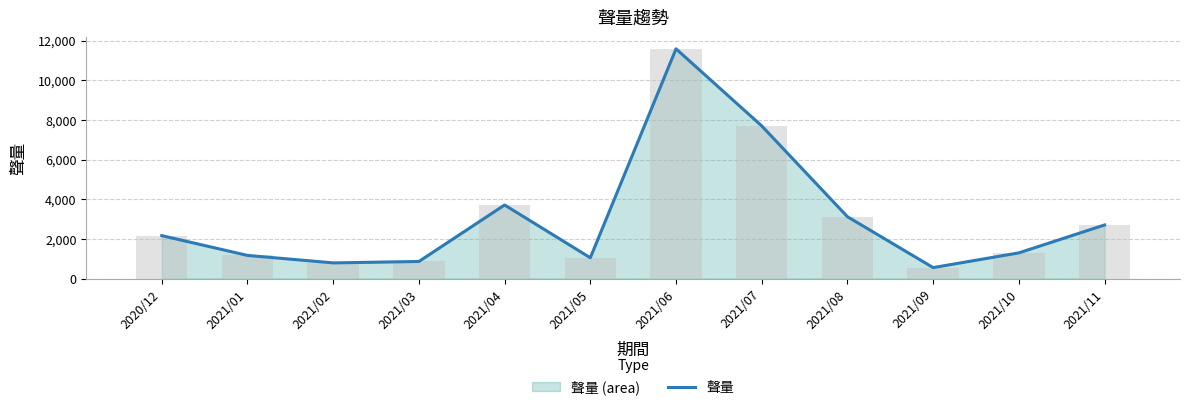

Reading right to left, extract all data points from this chart.

2021/11=2704	2021/10=1298	2021/09=556	2021/08=3120	2021/07=7696	2021/06=11580	2021/05=1051	2021/04=3711	2021/03=864	2021/02=793	2021/01=1170	2020/12=2167